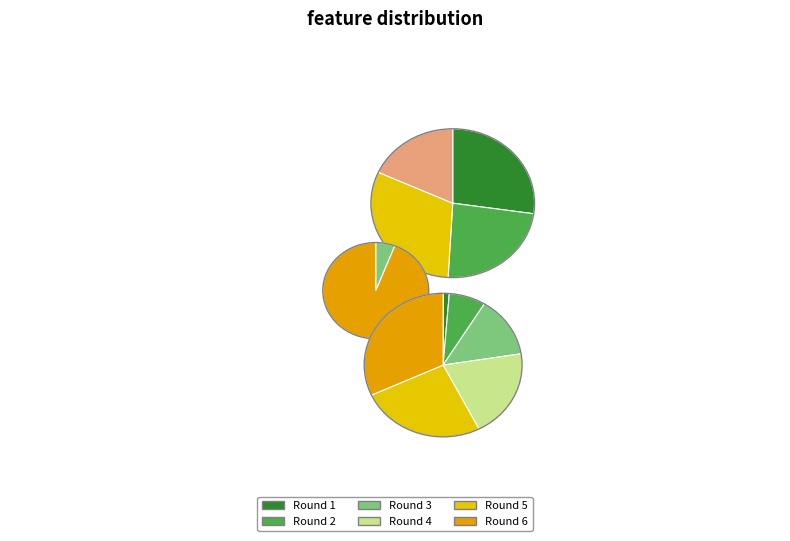

What is the smallest slice in the pie chart?

Round 1